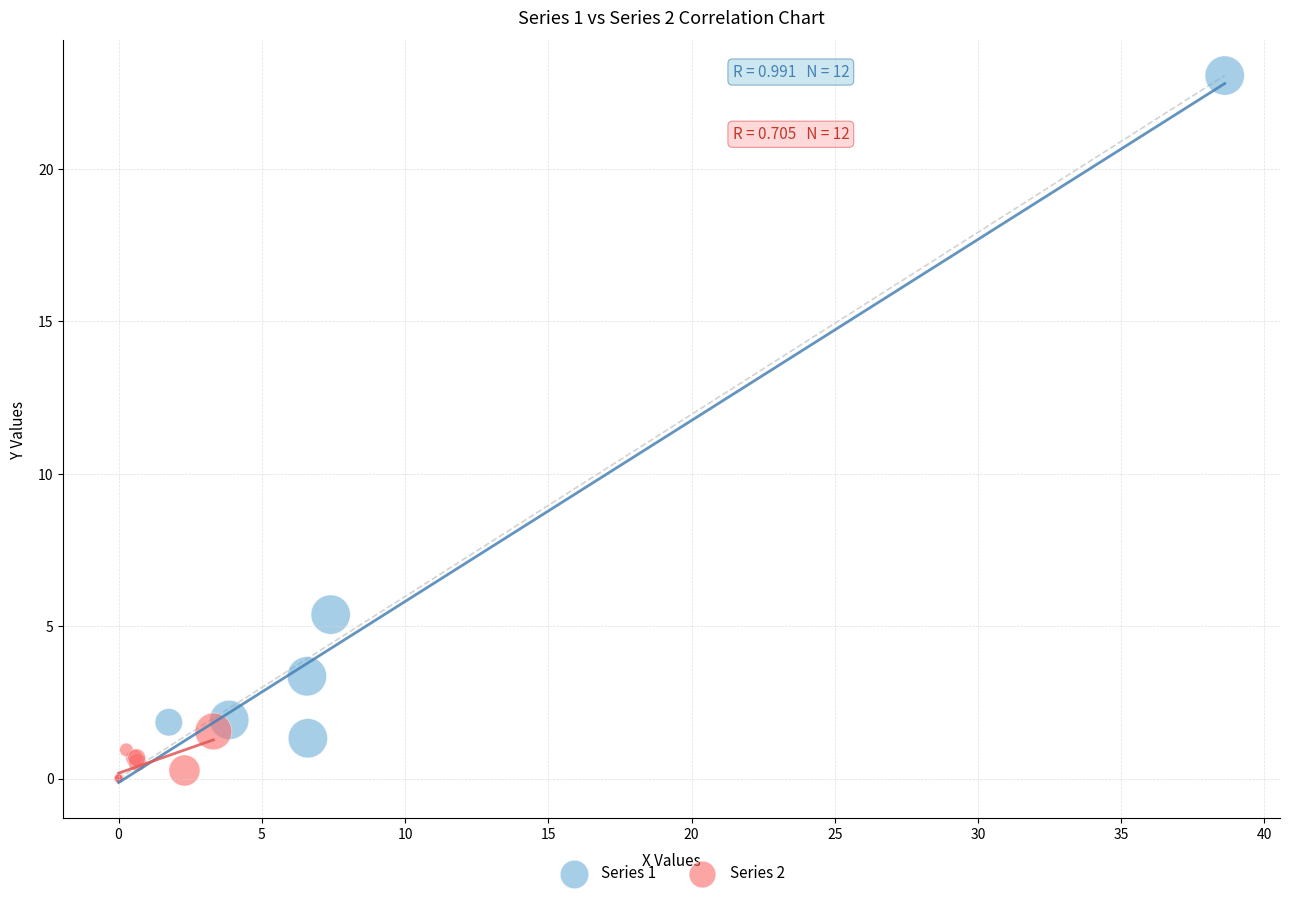

Which series contains the highest Y value?

Series 1